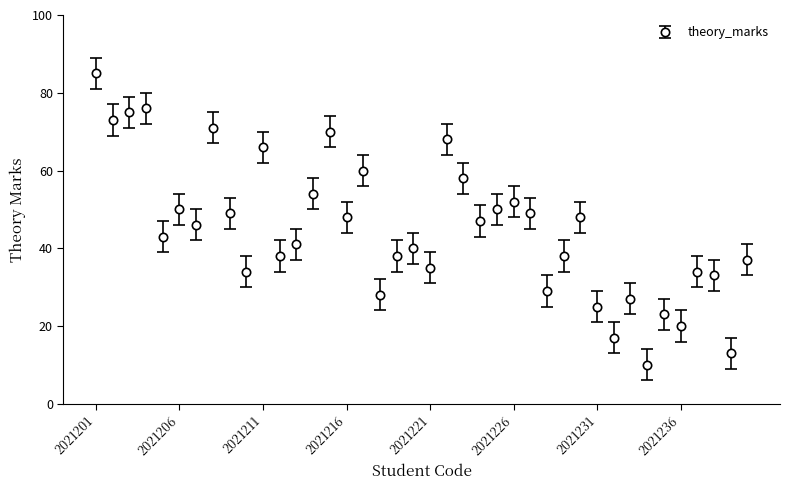

True or false: the data has more than 0 interior local peaks.

True